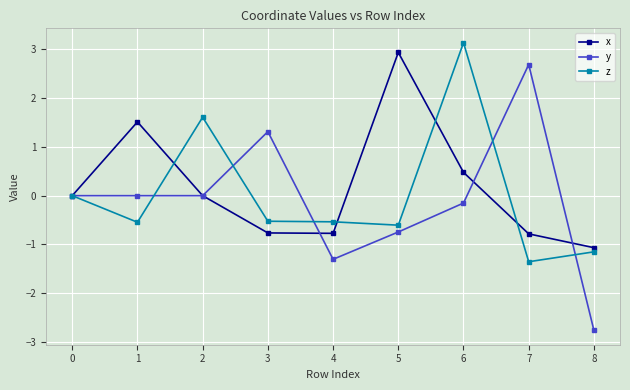

Which series changed the most between 1 and 7?

y